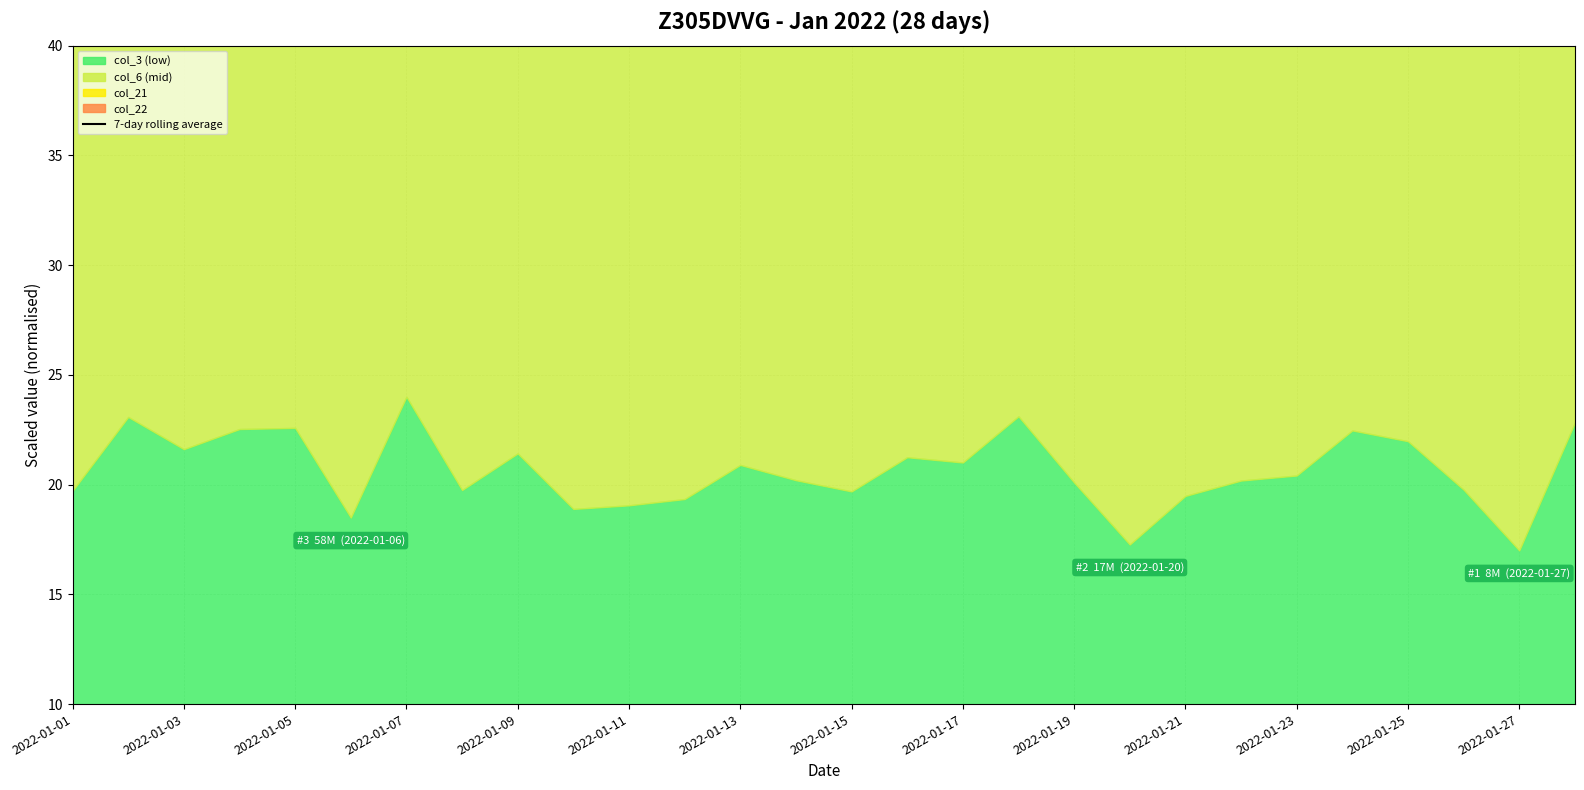

What is the maximum value shown in the chart?

49.4